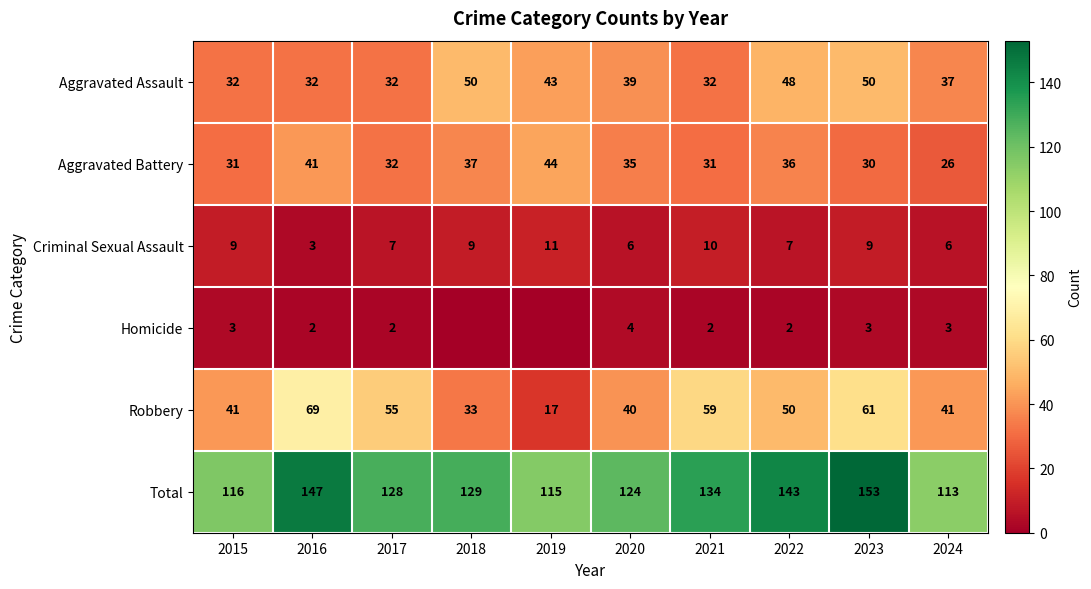

Which series changed the most between 2017 and 2022?

Aggravated Assault